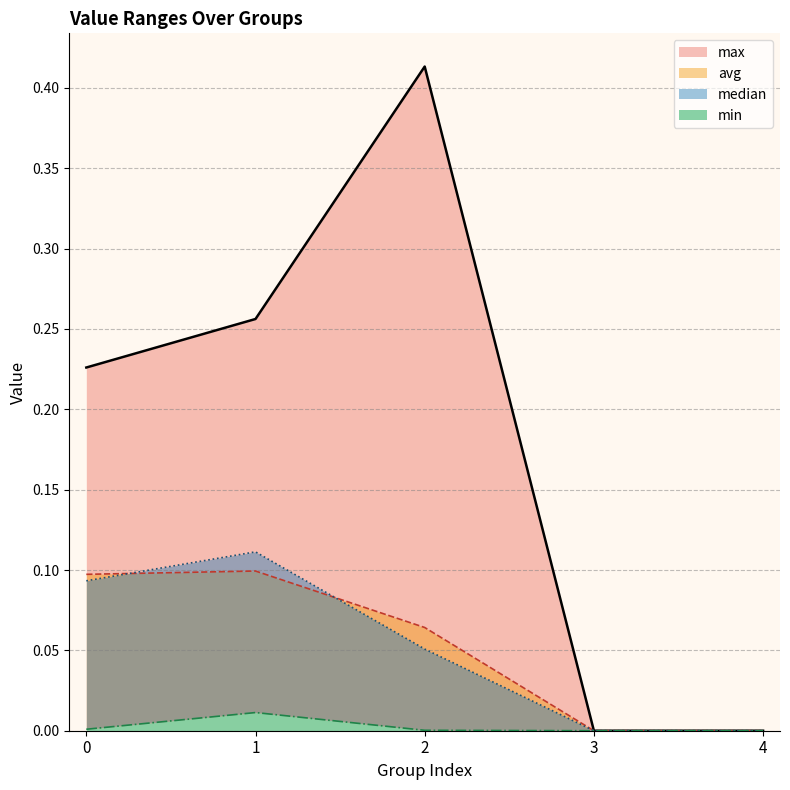

What are all the series names shown in the legend?

max, min, avg, median